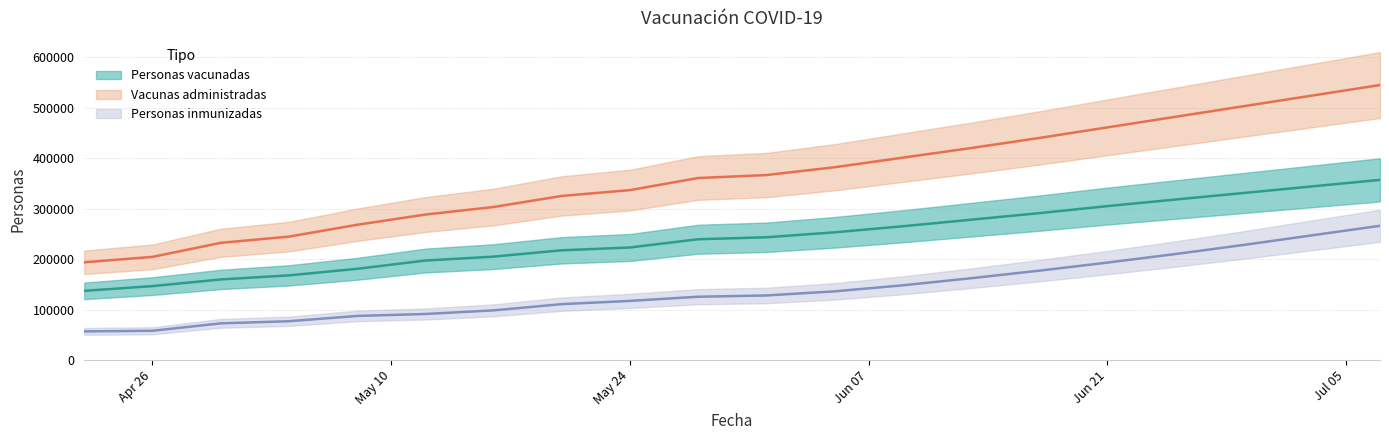

Does the chart display data point markers on the line(s)?

No